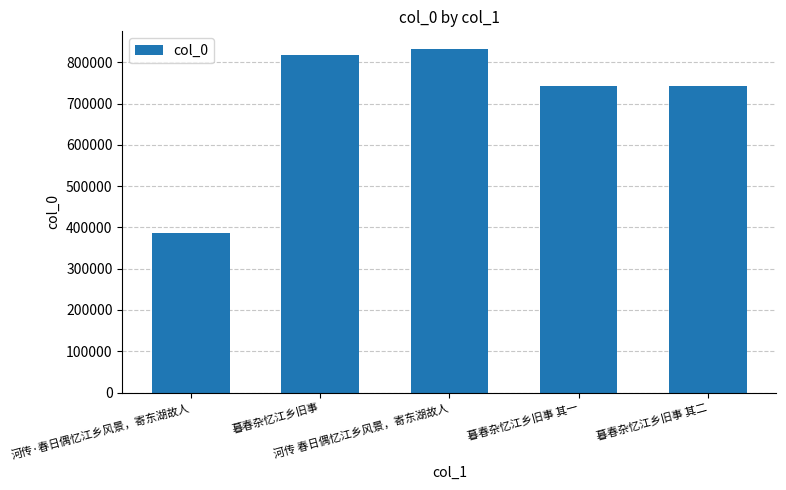

What is the minimum value shown in the chart?

386785